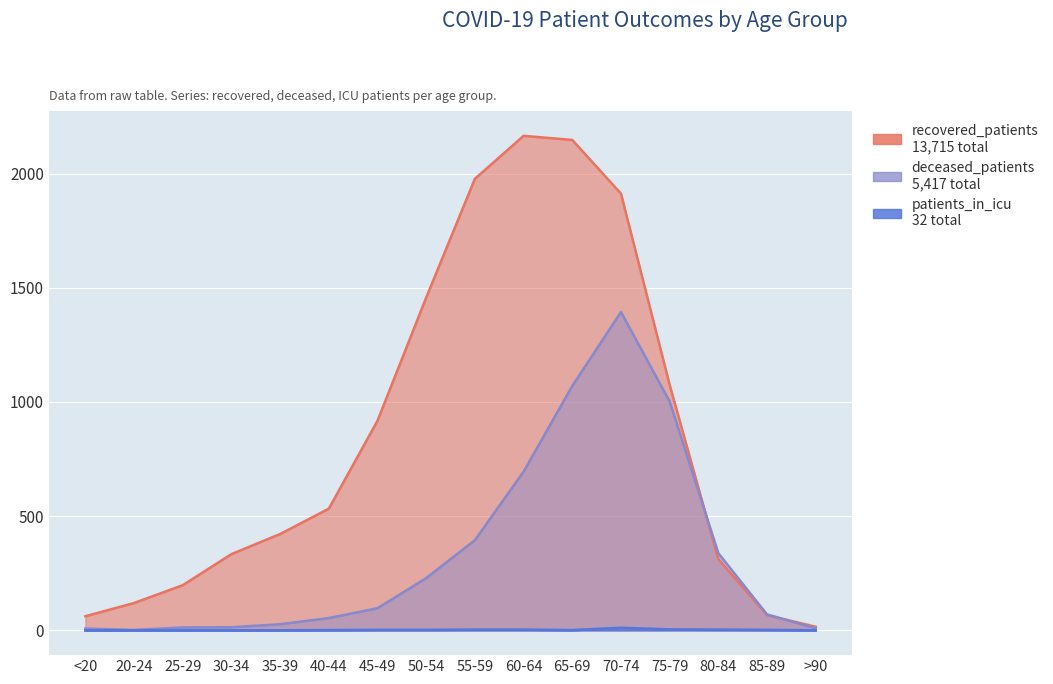

How many data points in recovered_patients are above 533?

7